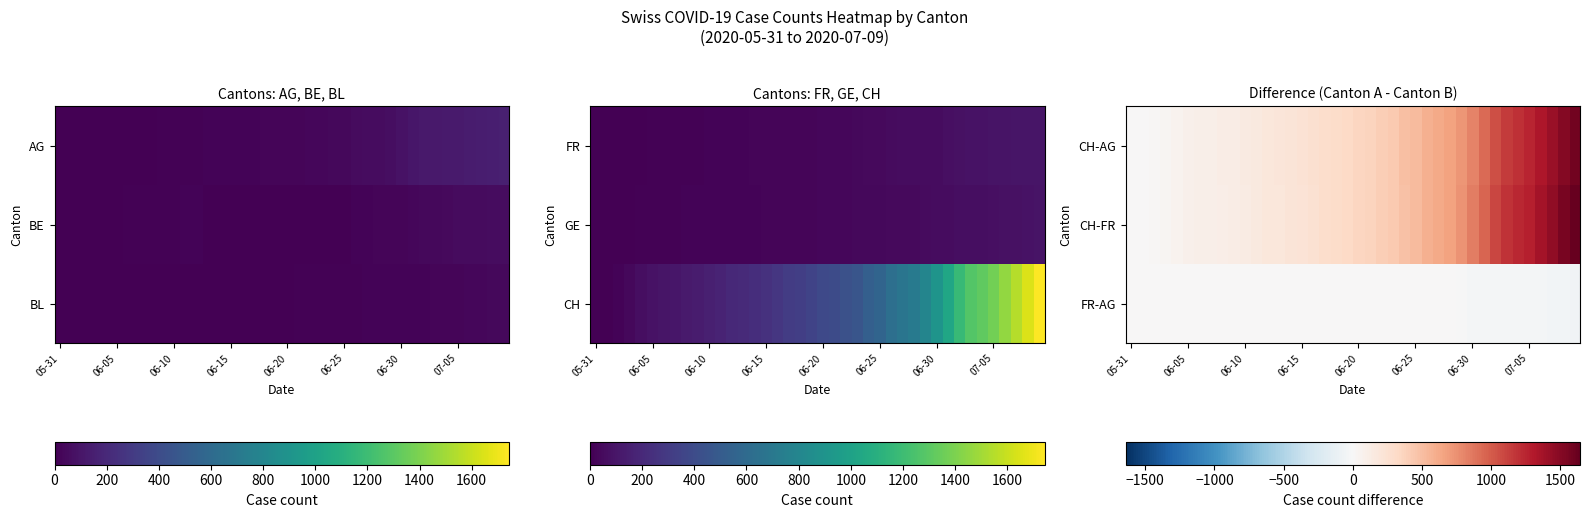

At how many categories does at least one series exceed 1086?

8